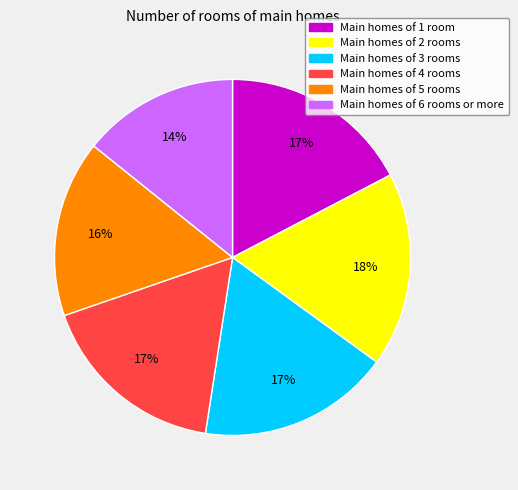

How many slices are in this pie chart?

6